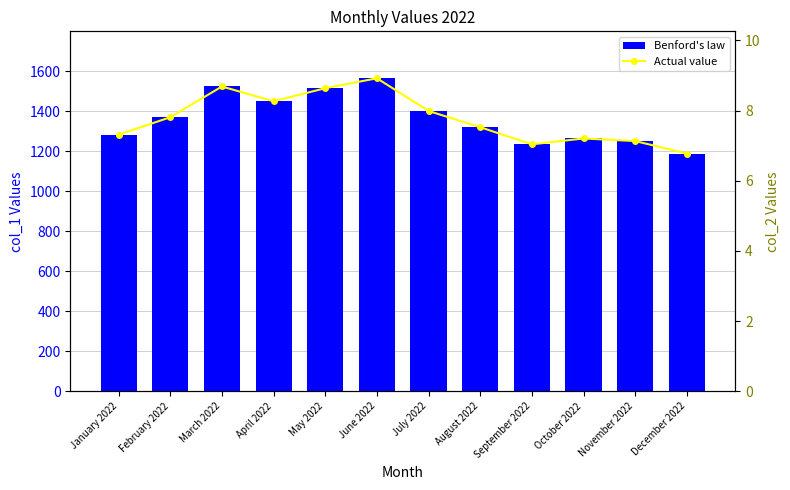

Does the chart contain any negative values?

No